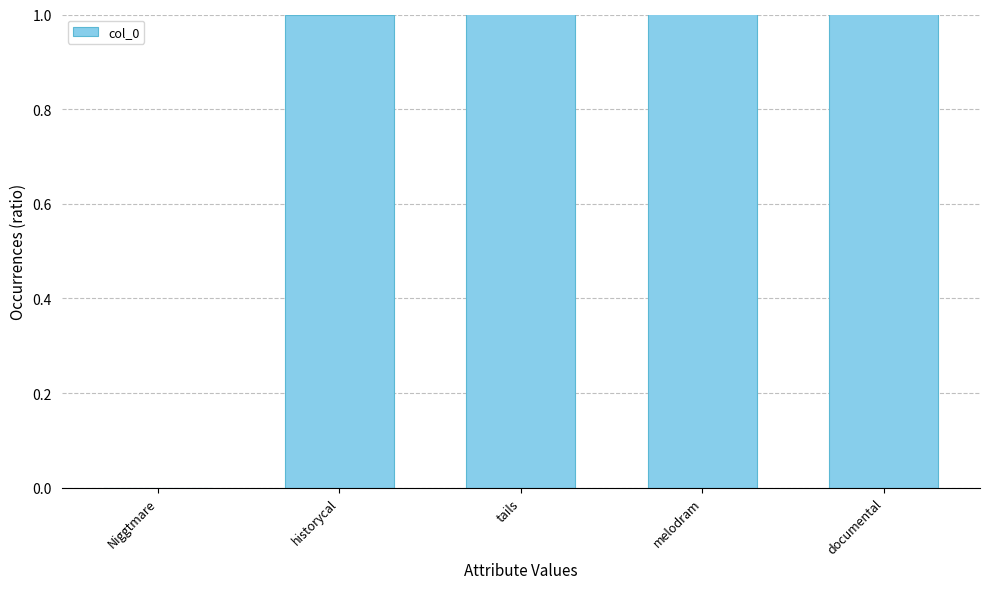

The chart shows a value of 1 at melodram. True or false?

False